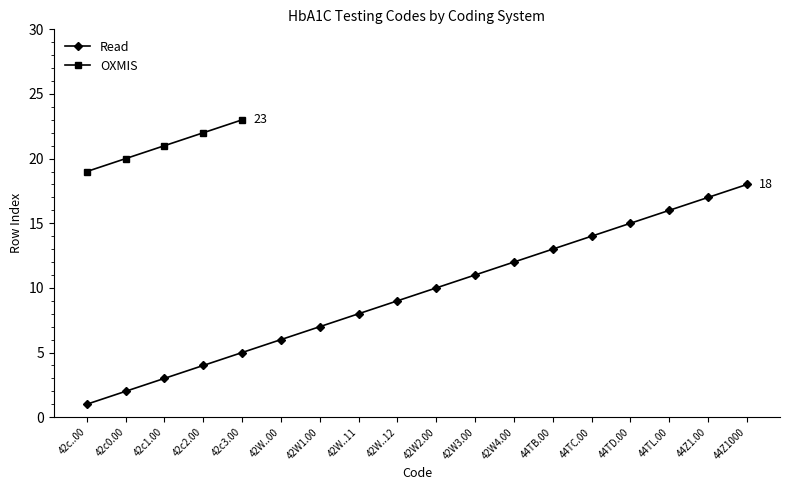

Which category has the highest value across all series?

44Z1000